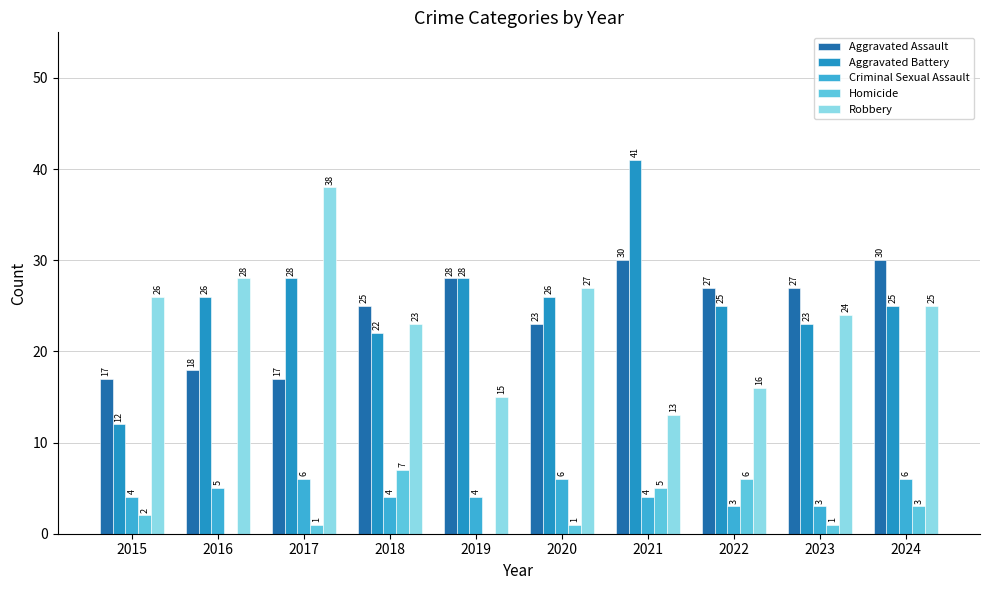

Are the bars horizontal?

No